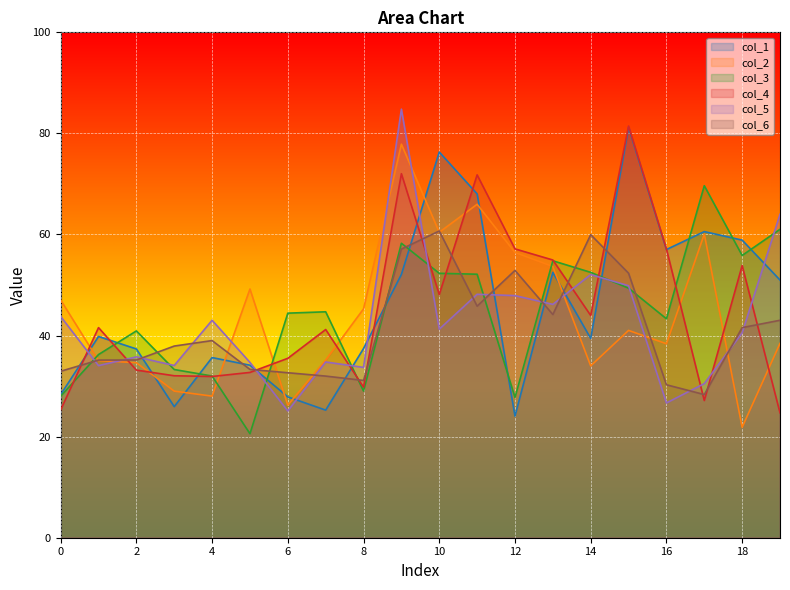

Where is col_2 nearest to the value 49?

5